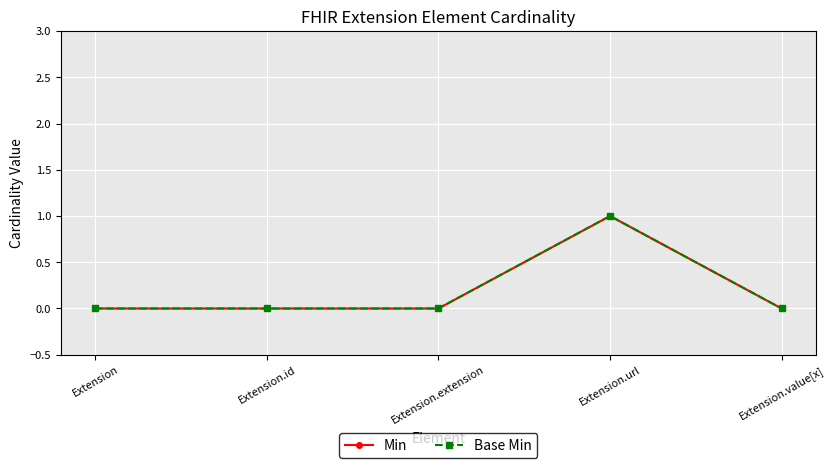

True or false: Min and Base Min intersect in this chart.

False